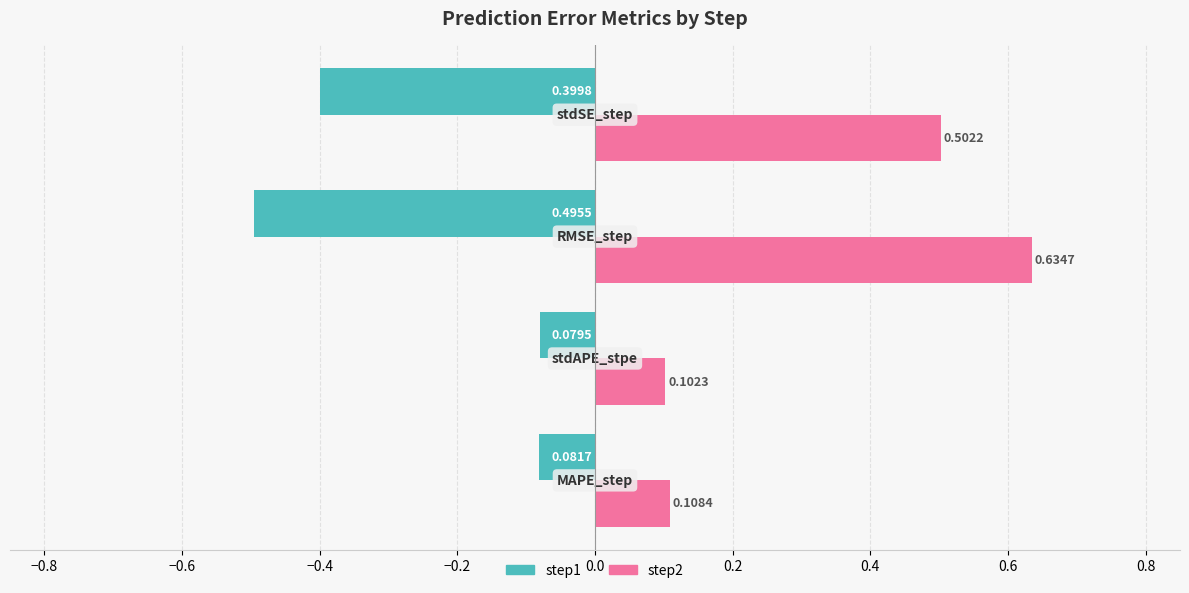

Which series has the widest spread of values?

step2